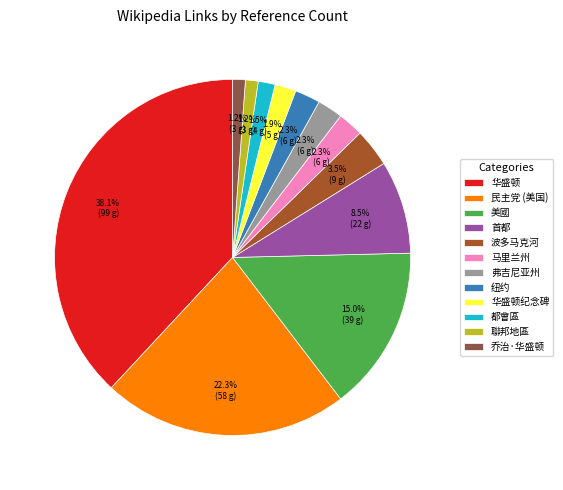

Is there a majority slice in this chart?

No